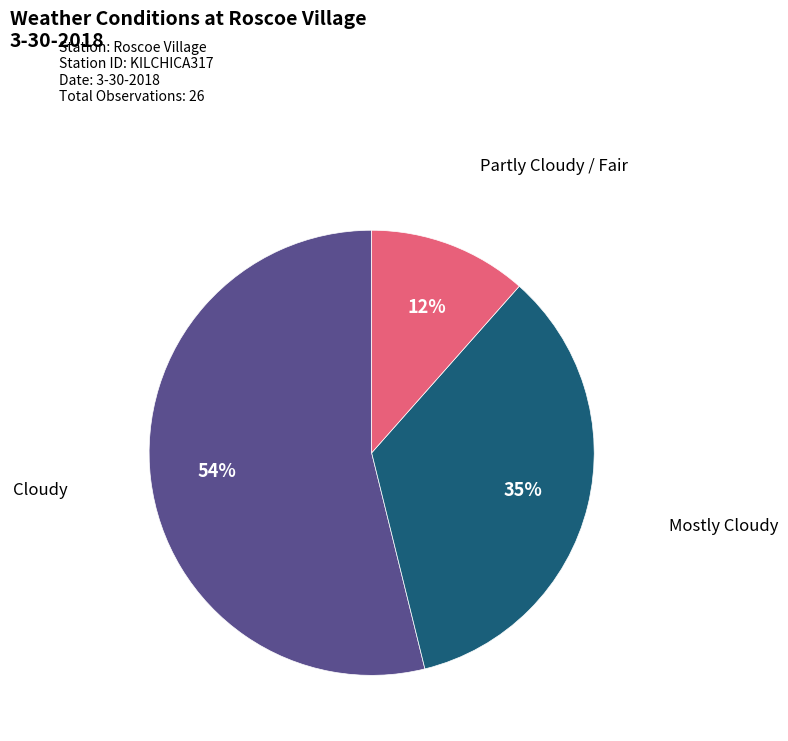

To the nearest percent, what is the difference between the largest and smallest slice percentages?

42%